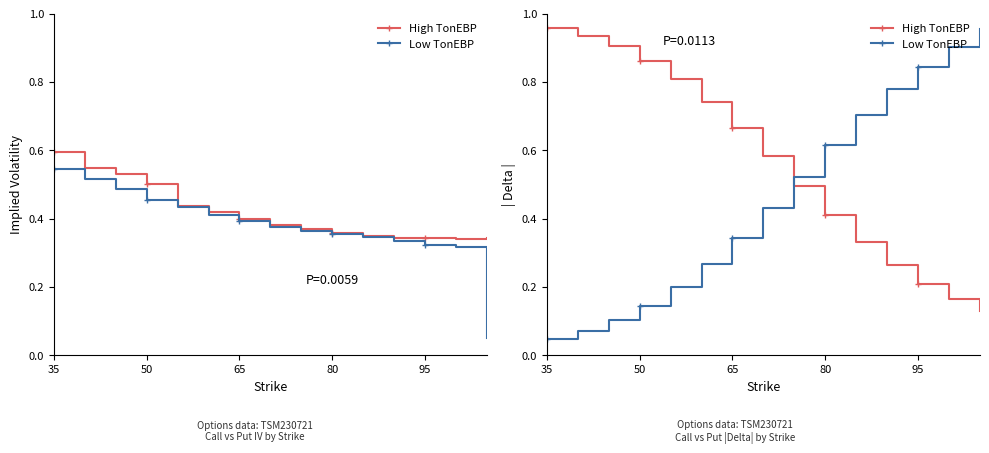

Reading left to right, extract all data points from this chart.

Call IV: 0.6	0.5	0.5	0.5	0.4	0.4	0.4	0.4	0.4	0.4	0.3	0.3	0.3	0.3	0.3
Put IV: 0.5	0.5	0.5	0.5	0.4	0.4	0.4	0.4	0.4	0.4	0.3	0.3	0.3	0.3	0.1
Call |Delta|: 1.0	0.9	0.9	0.9	0.8	0.7	0.7	0.6	0.5	0.4	0.3	0.3	0.2	0.2	0.1
Put |Delta|: 0.0	0.1	0.1	0.1	0.2	0.3	0.3	0.4	0.5	0.6	0.7	0.8	0.8	0.9	1.0